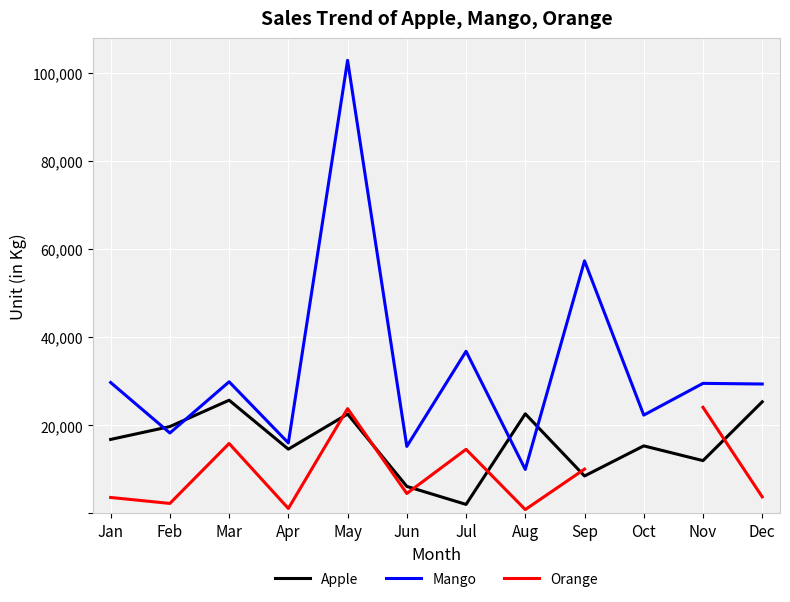

Between Sep and Dec, which series saw the biggest shift?

Mango